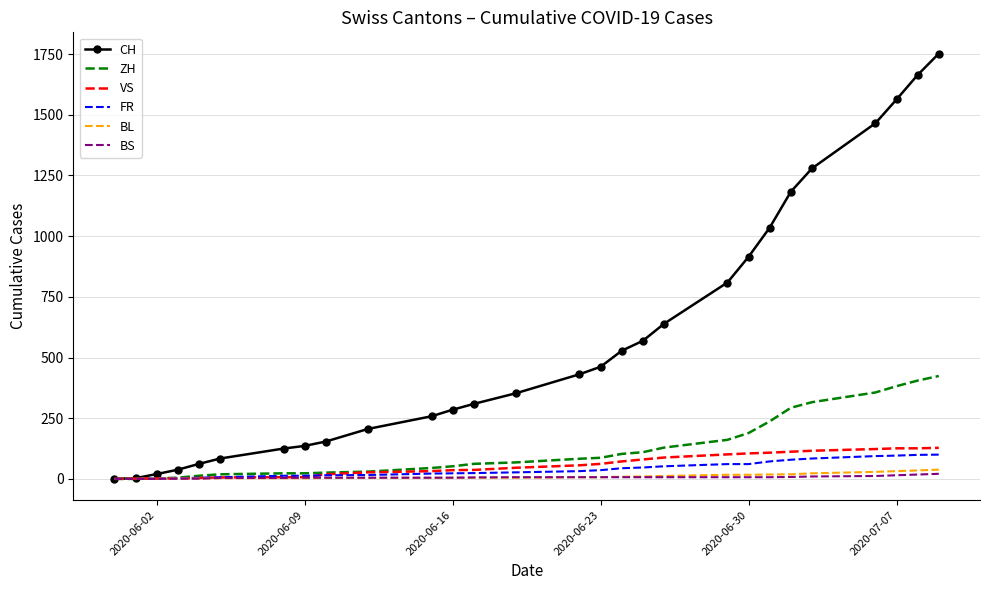

Which series has the widest spread of values?

CH